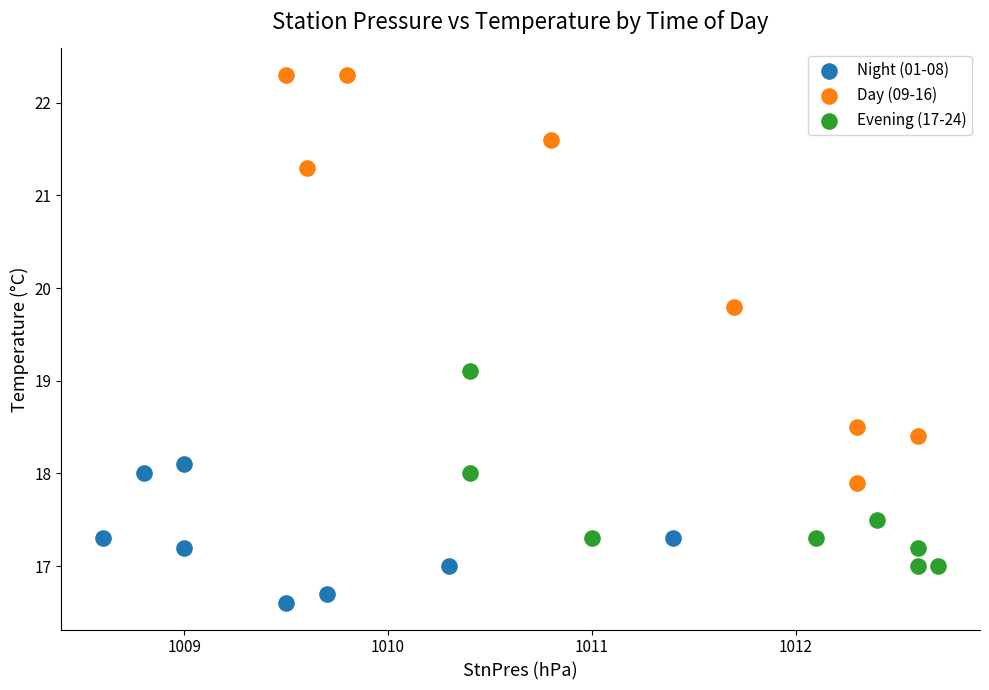

What are all the series names shown in the legend?

Night (01-08), Day (09-16), Evening (17-24)